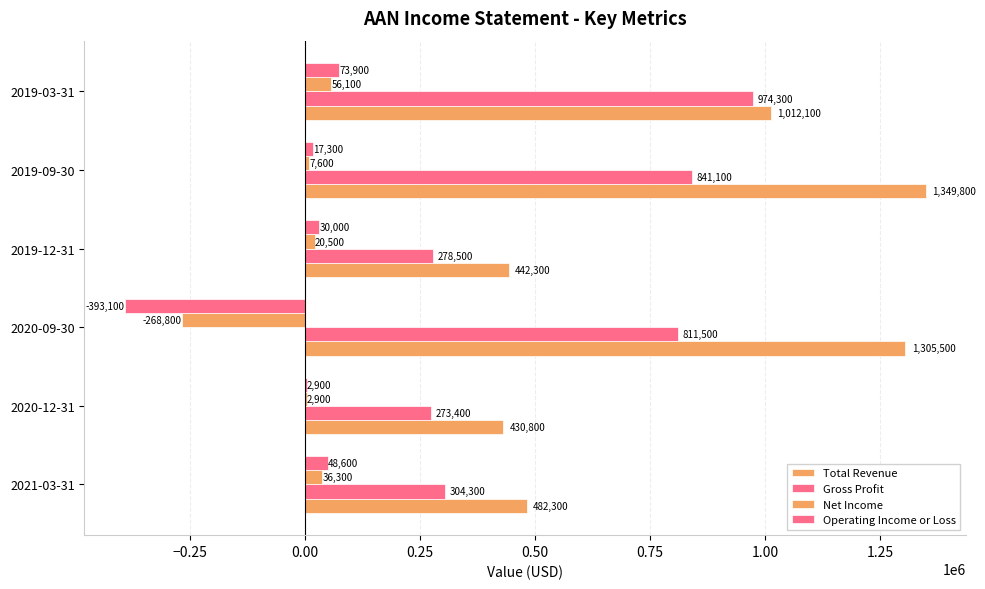

How many distinct data groups are displayed?

4